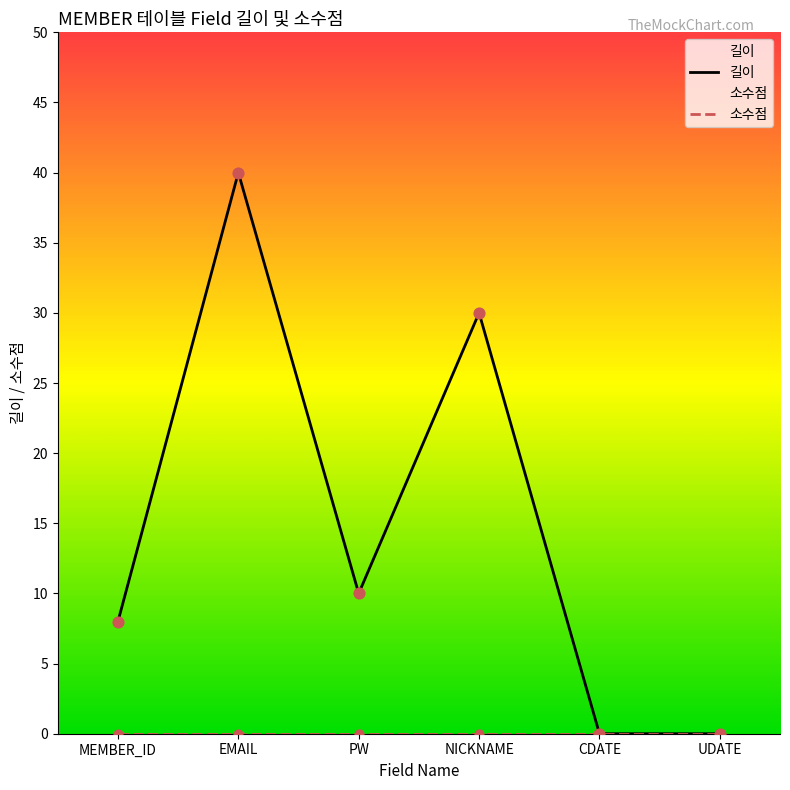

At which category is the sum across all series the highest?

EMAIL